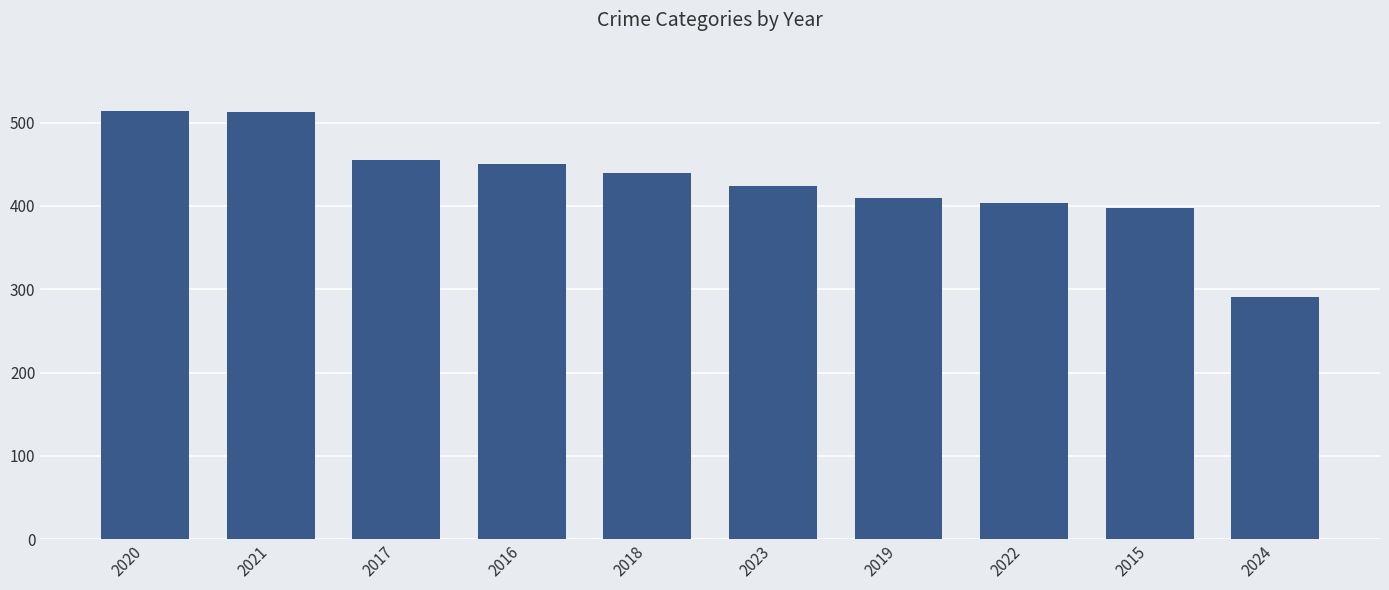

Where does the data first go above 440?

2020